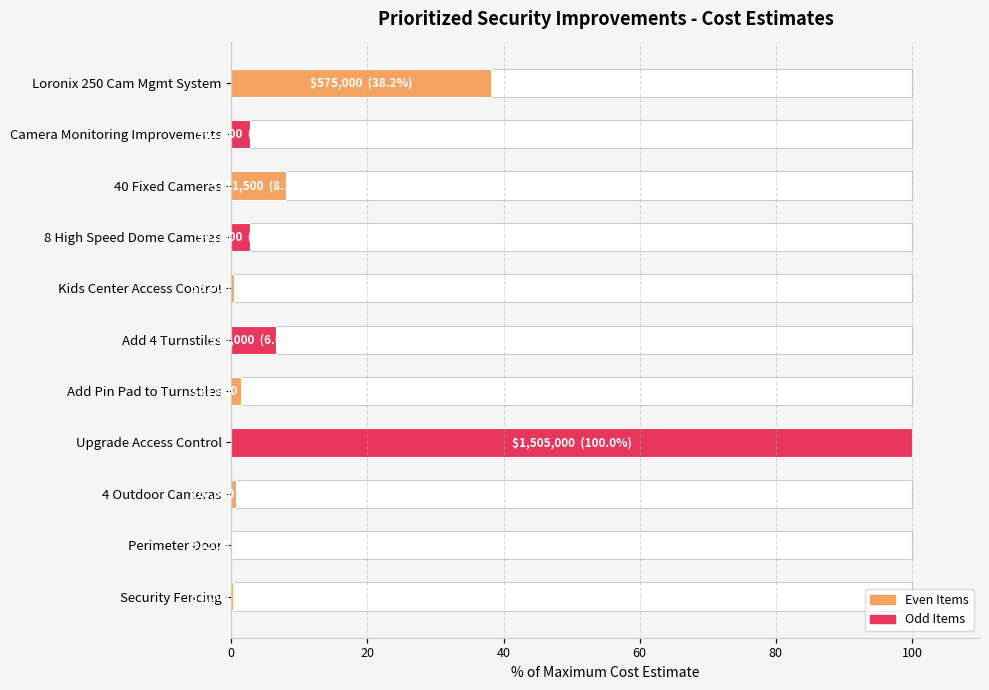

True or false: the data shows 4.8 at 8 High Speed Dome Cameras.

False